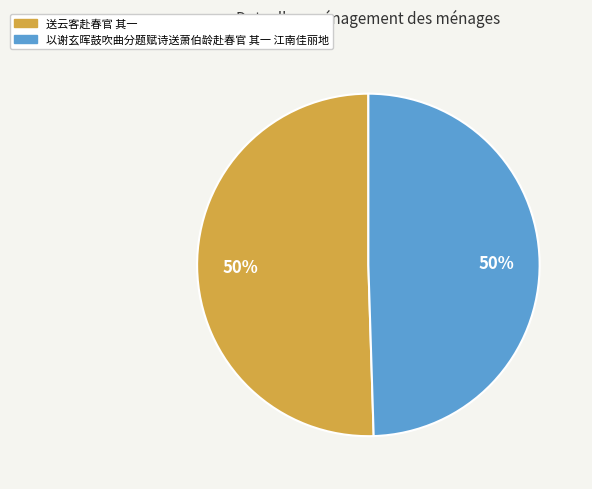

To the nearest percent, what portion does 以谢玄晖鼓吹曲分题赋诗送萧伯龄赴春官 其一 江南佳丽地 represent?

50%